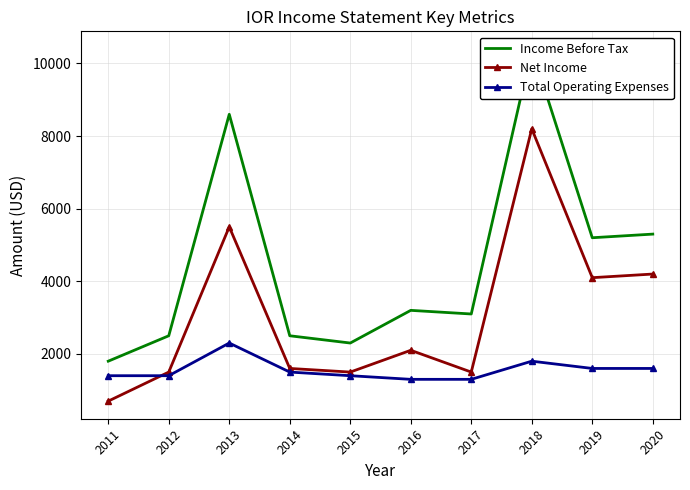

What are all the series names shown in the legend?

Income Before Tax, Net Income, Total Operating Expenses